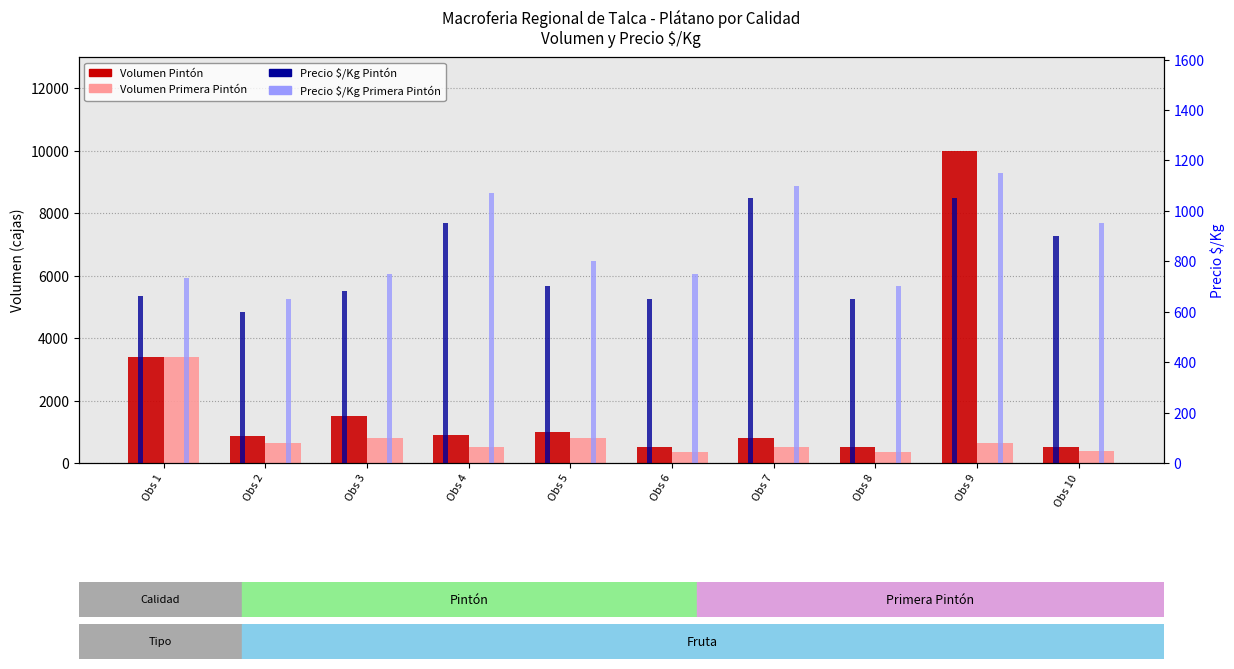

What is the difference between the Volumen Pintón values at Obs 7 and Obs 3?

700